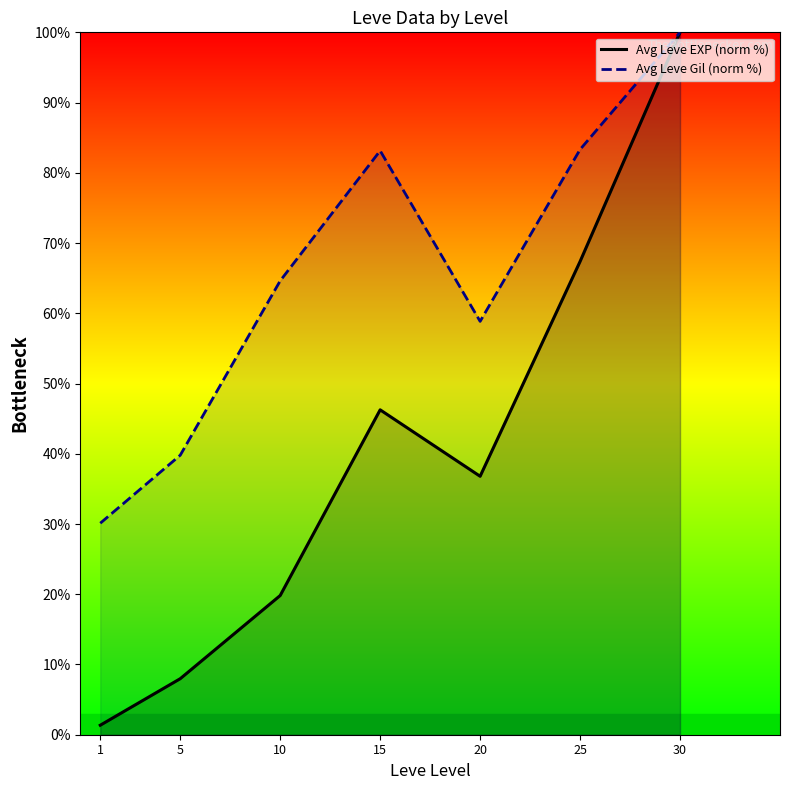

Reading left to right, list all the values displayed in this chart.

Avg Leve EXP (norm %): 1=1.4	5=8.0	10=19.8	15=46.3	20=36.8	25=67.4	30=100.0
Avg Leve Gil (norm %): 1=30.1	5=39.8	10=64.6	15=83.1	20=58.8	25=83.3	30=100.0